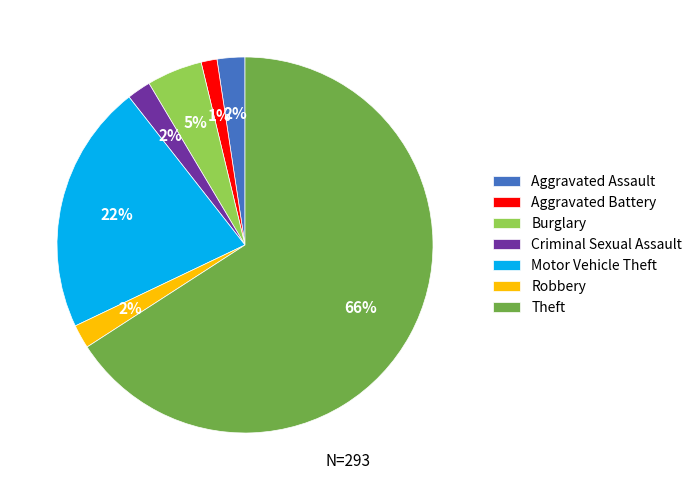

The Theft slice represents 66% of the pie. True or false?

True